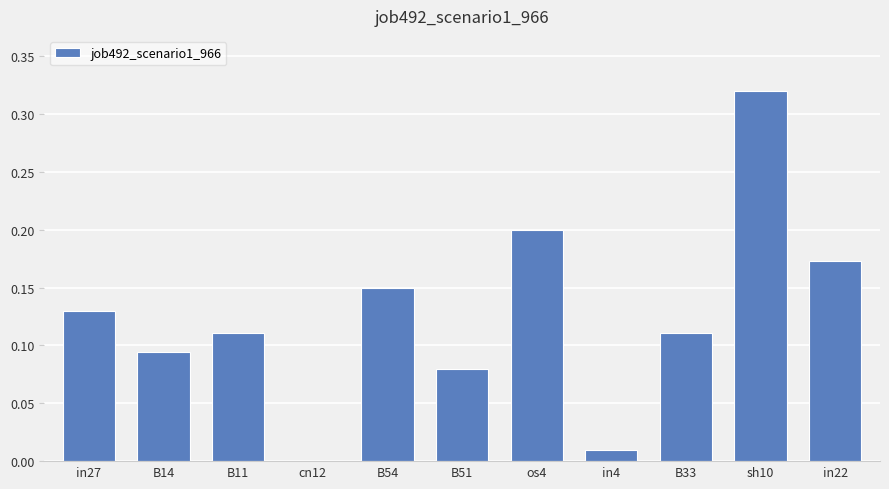

Is it true that the value at in4 is 0.0?

True